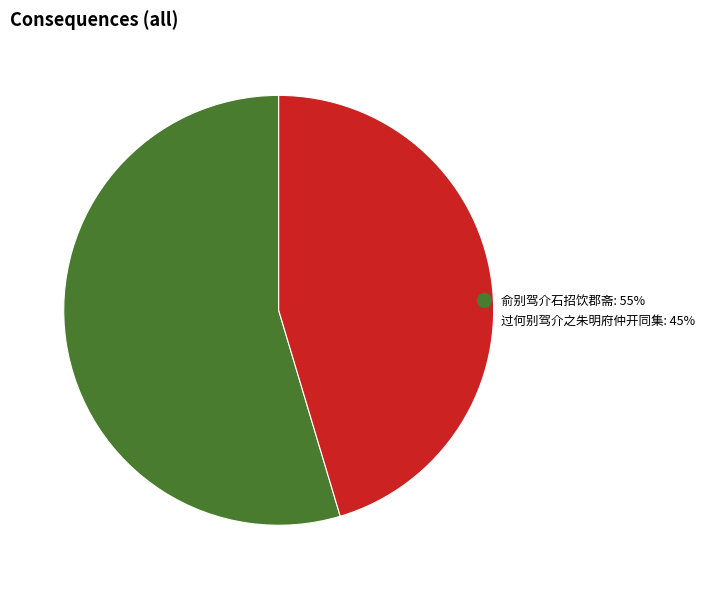

The 过何别驾介之朱明府仲开同集 slice represents 45% of the pie. True or false?

True